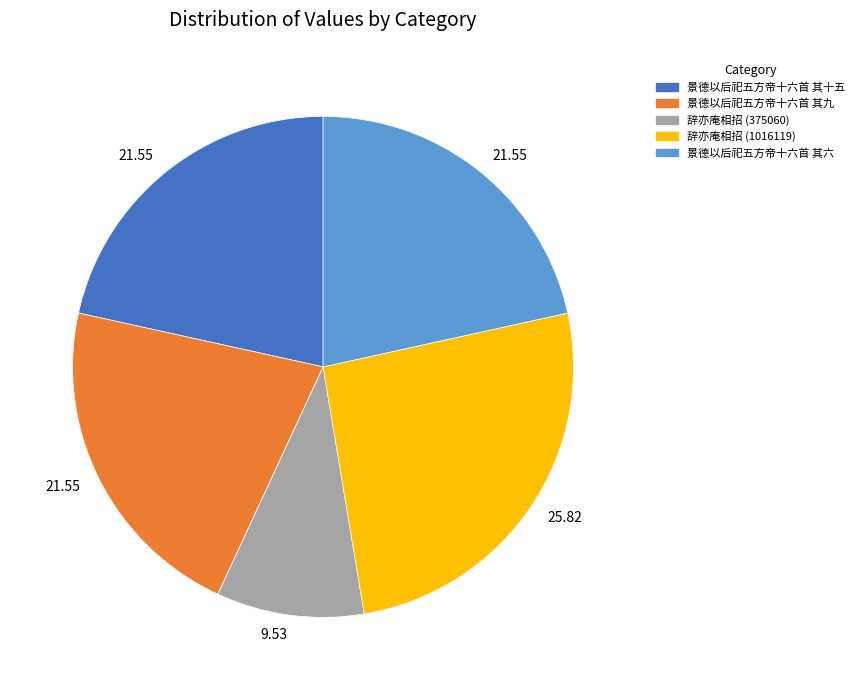

Which category has the smallest portion of the pie?

辞亦庵相招 (375060)